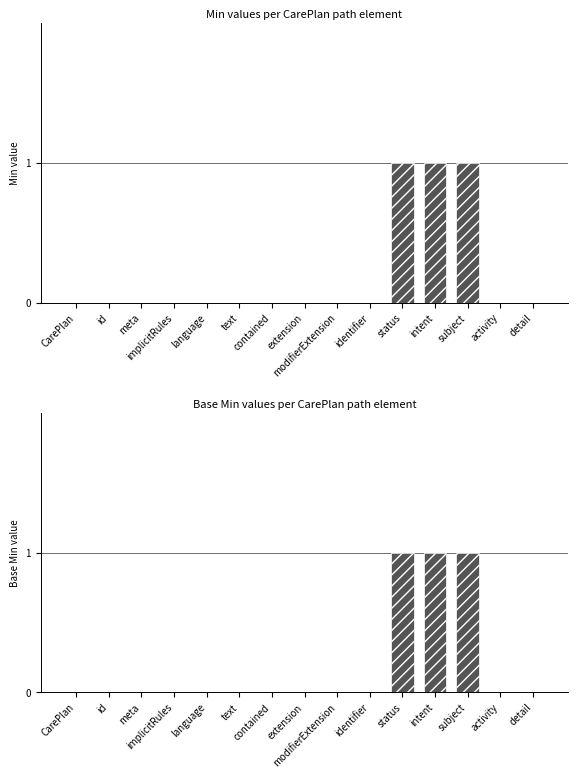

At how many categories does at least one series exceed 0?

3